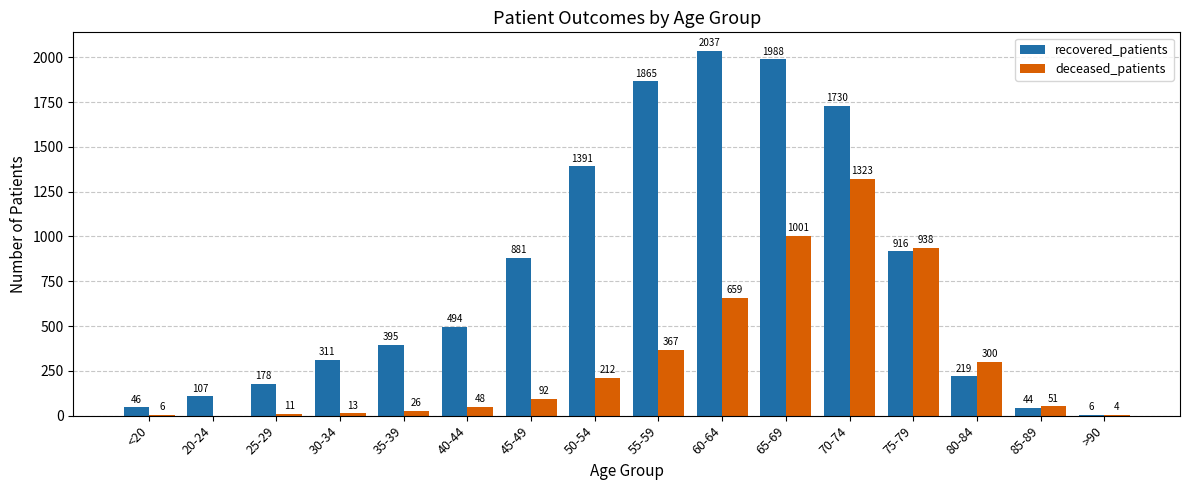

What is the sum of all deceased_patients values?

5051